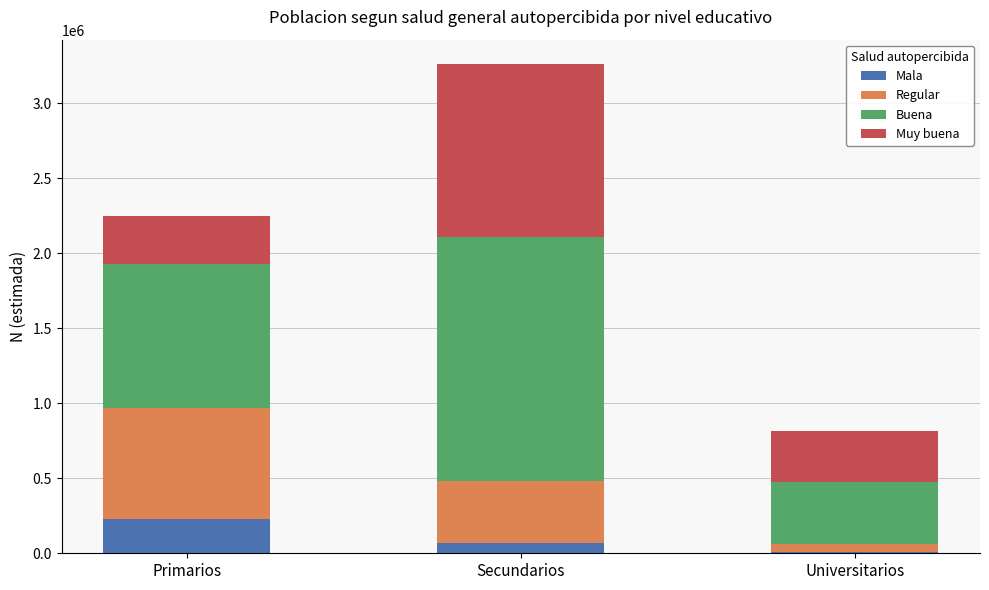

At which category is the sum across all series the highest?

Secundarios